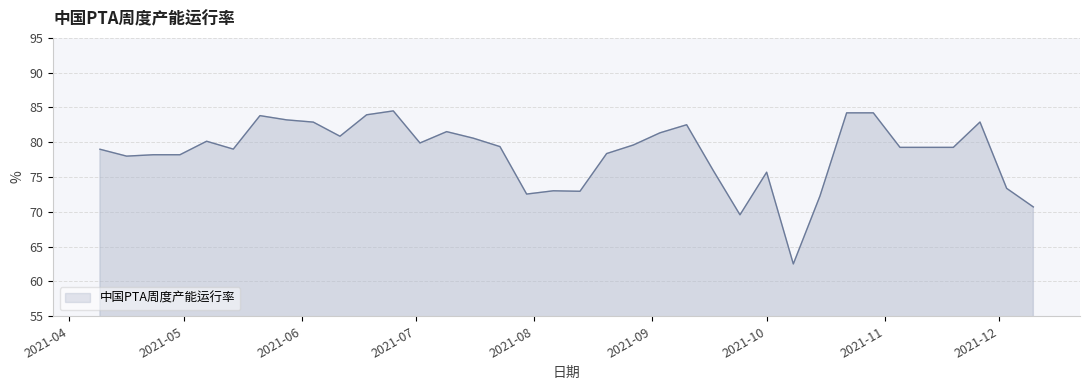

What is the maximum value shown in the chart?

84.5